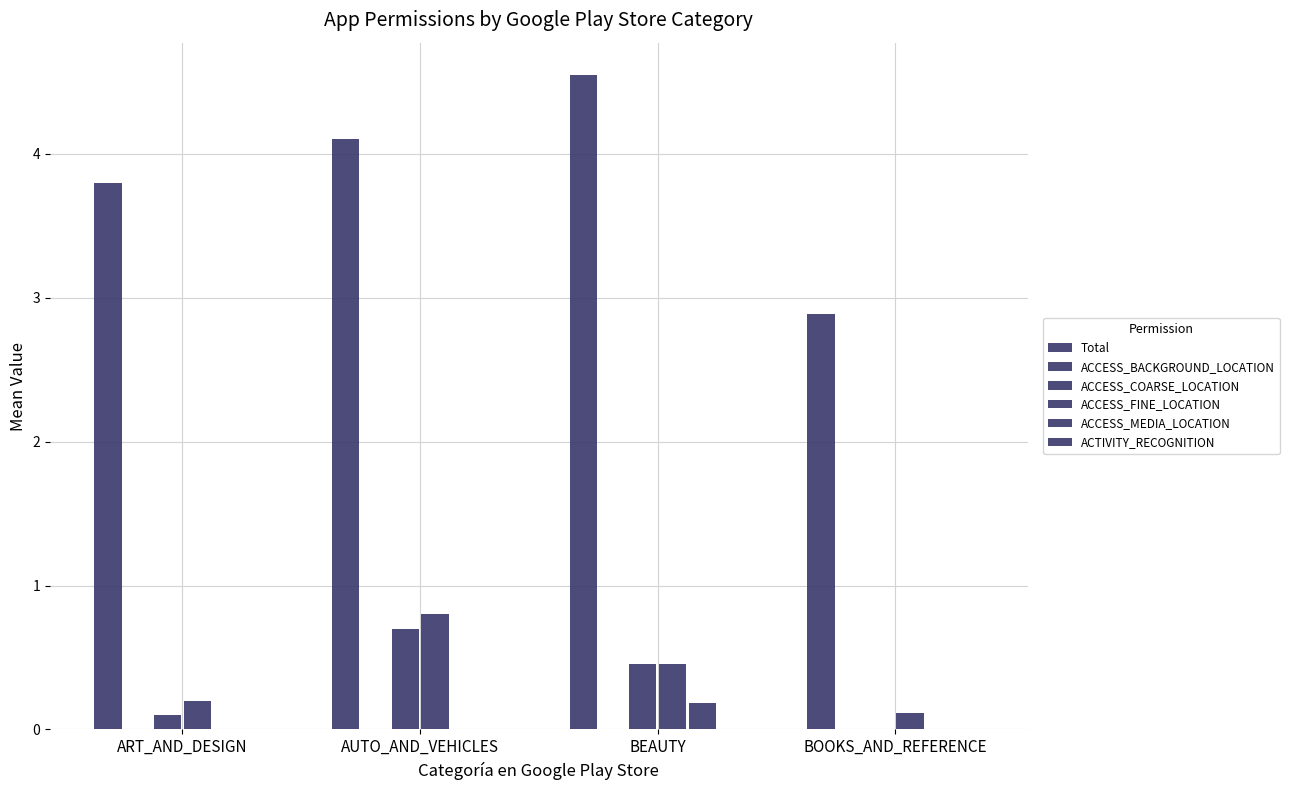

At how many categories does at least one series exceed 4?

2